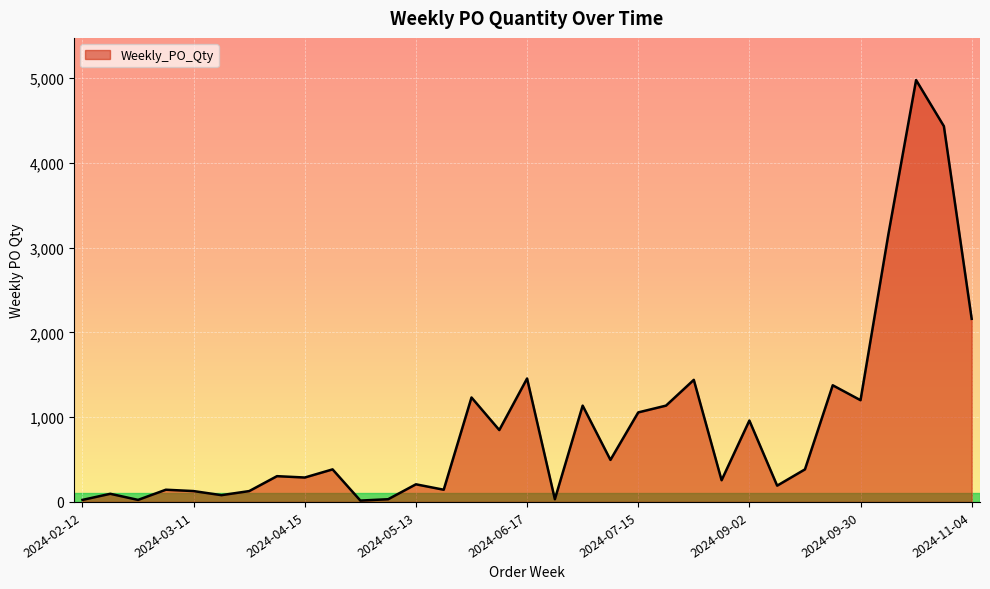

What is the greatest value displayed?

4976